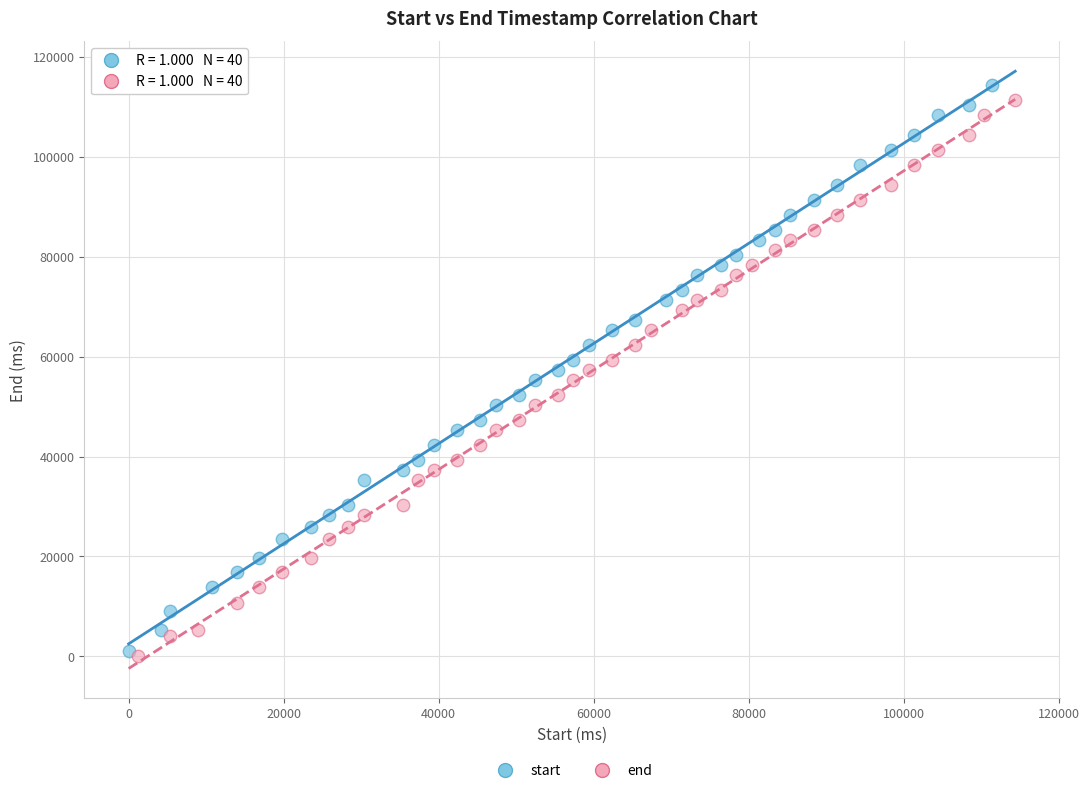

Which series reaches the minimum Y coordinate?

end